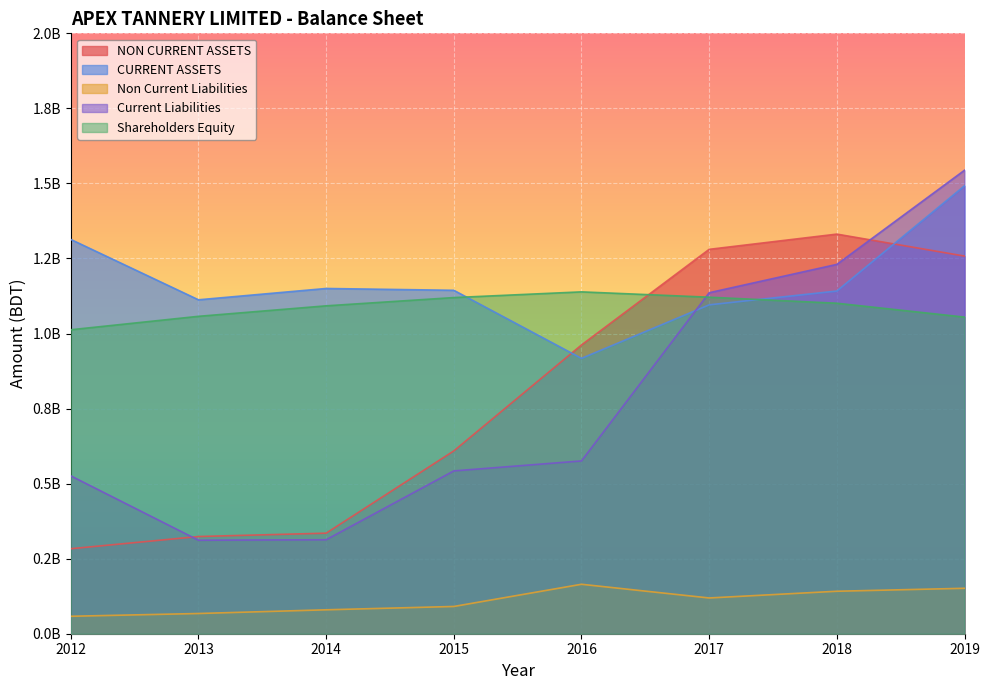

At 2016, list the series in order from smallest to largest.

Non Current Liabilities, Current Liabilities, CURRENT ASSETS, NON CURRENT ASSETS, Shareholders Equity